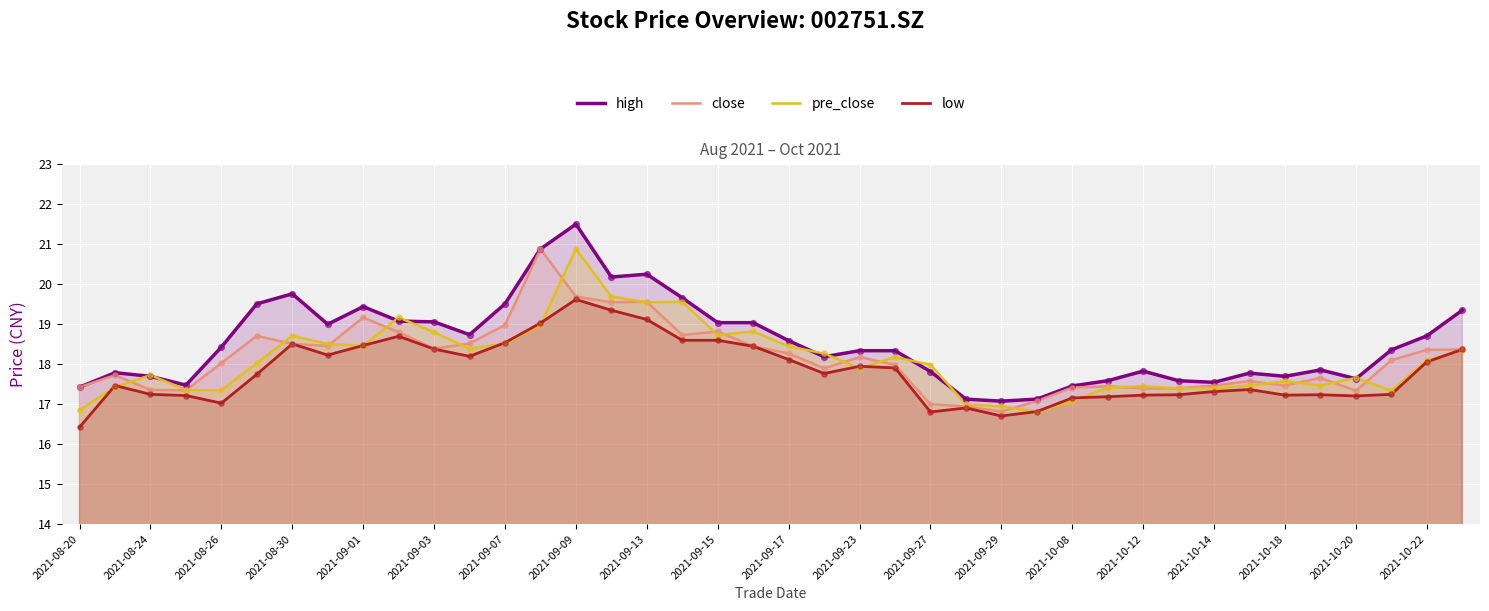

Which series reaches the minimum Y coordinate?

low